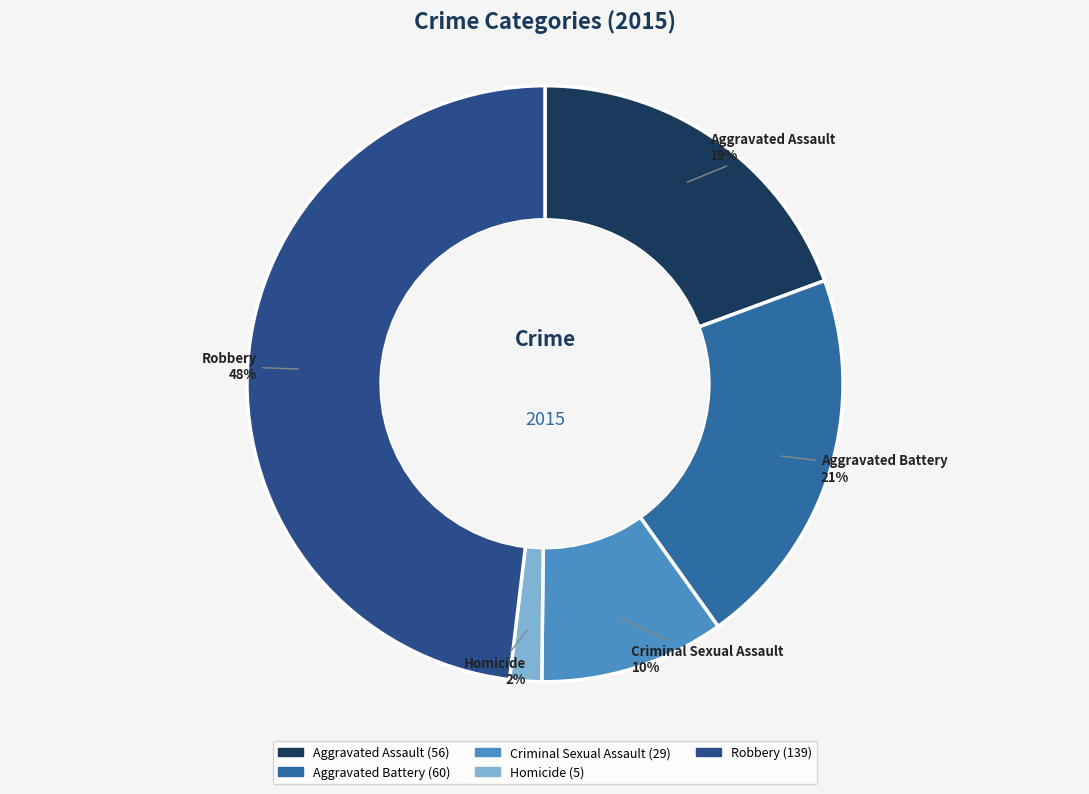

To the nearest percent, what percentage of the pie is Robbery?

48%